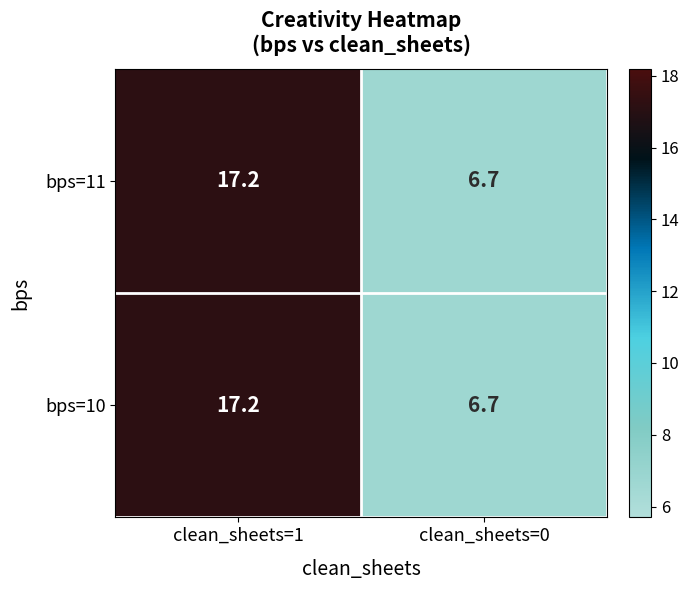

Reading left to right, list all the values displayed in this chart.

bps=11: 17.2	6.7
bps=10: 17.2	6.7